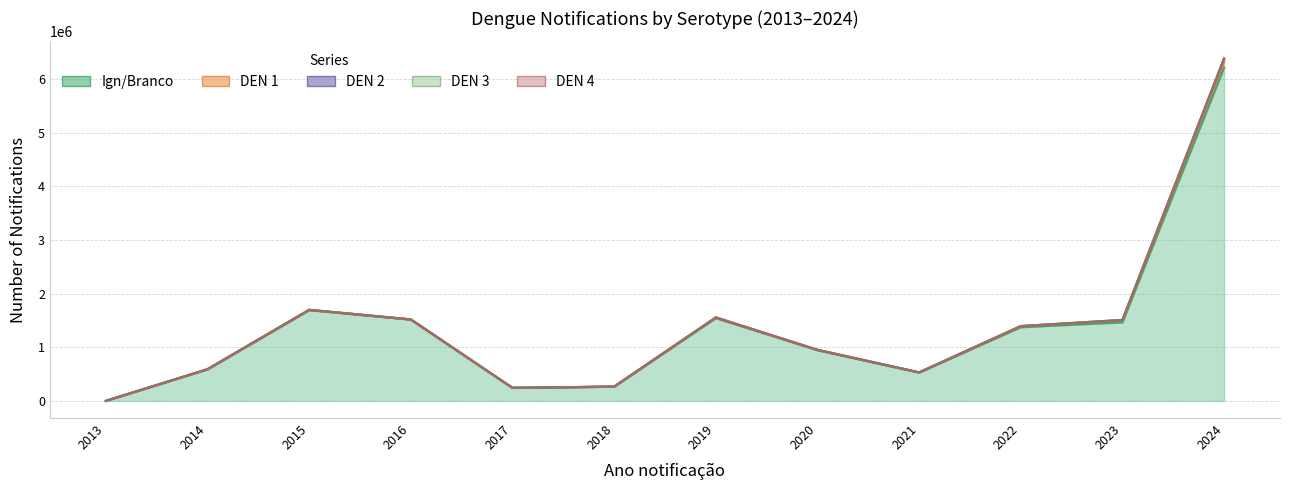

What is the difference between the DEN 4 values at 2014 and 2016?

505